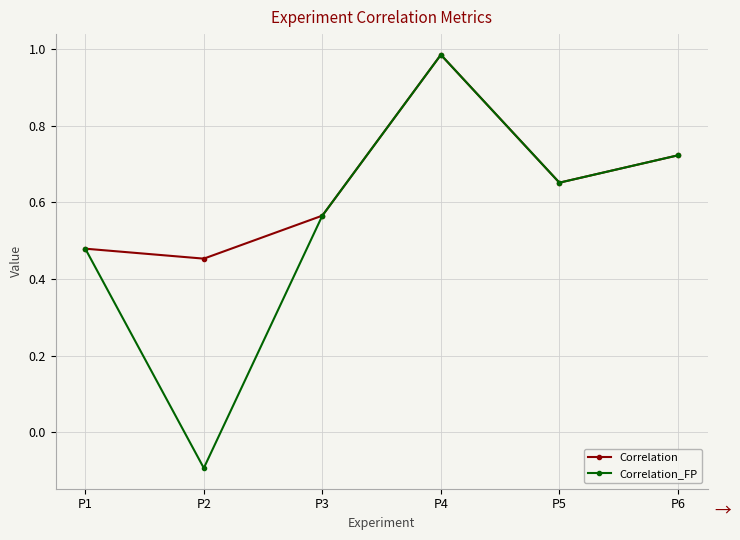

At which category does Correlation reach its first local valley?

P2